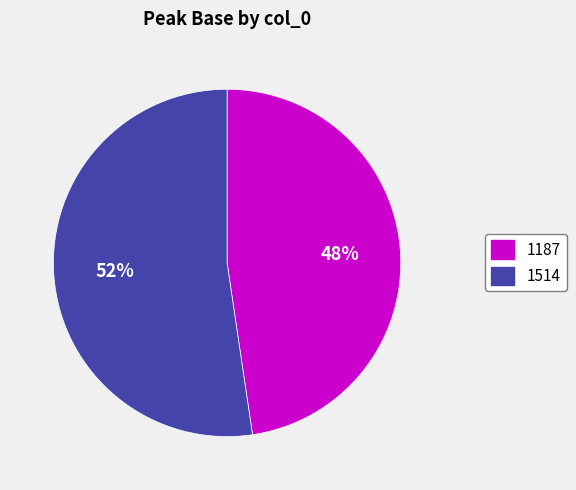

To the nearest percent, what portion does 1187 represent?

48%